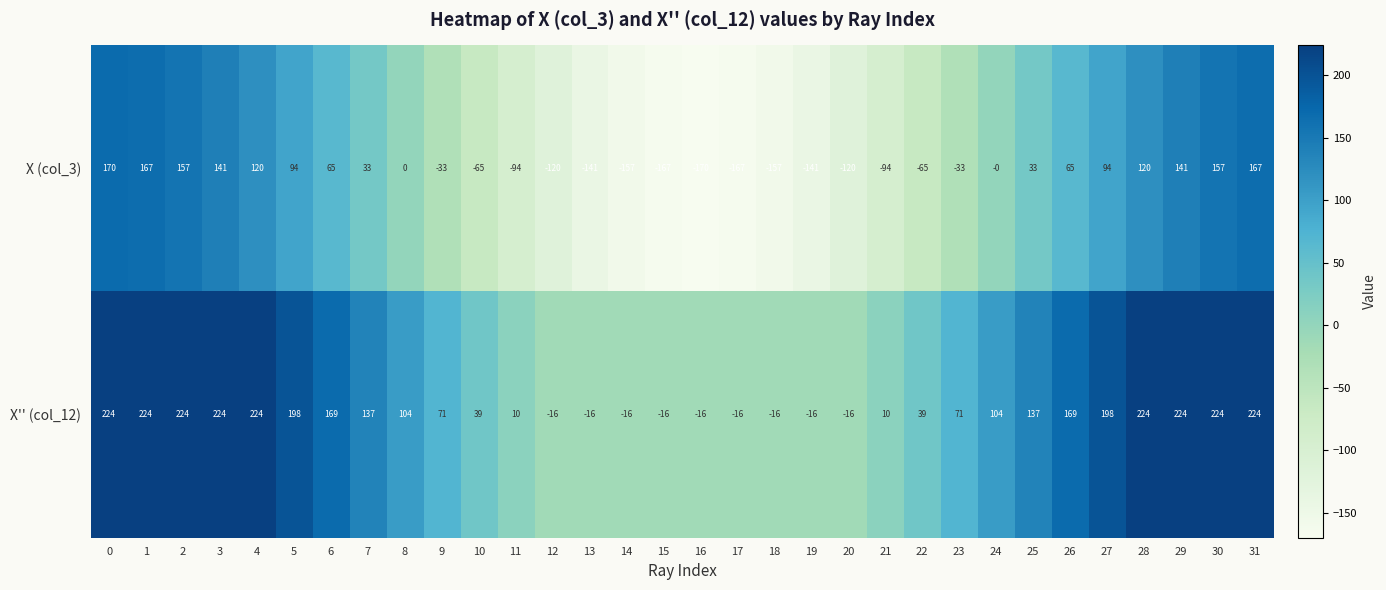

Which series has the largest total across all categories?

X'' (col_12)